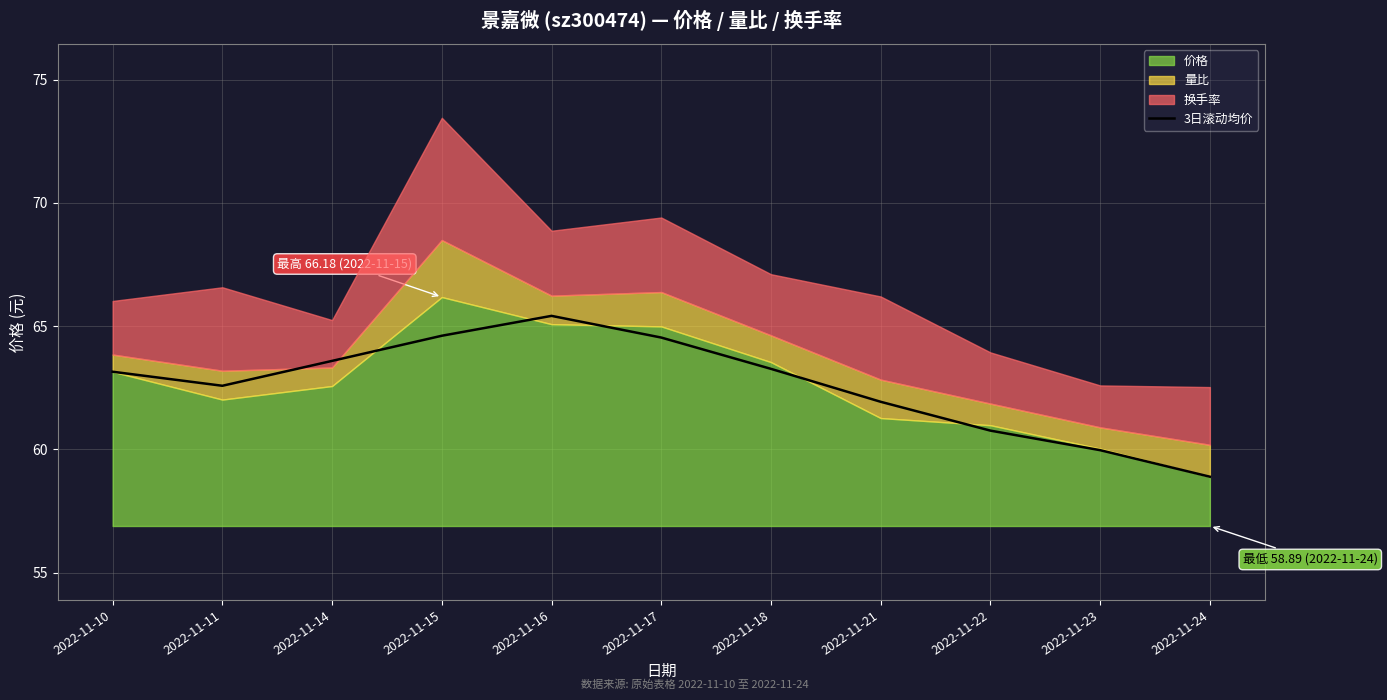

The value of 3日滚动均价 at 2022-11-15 is 13.5. True or false?

False